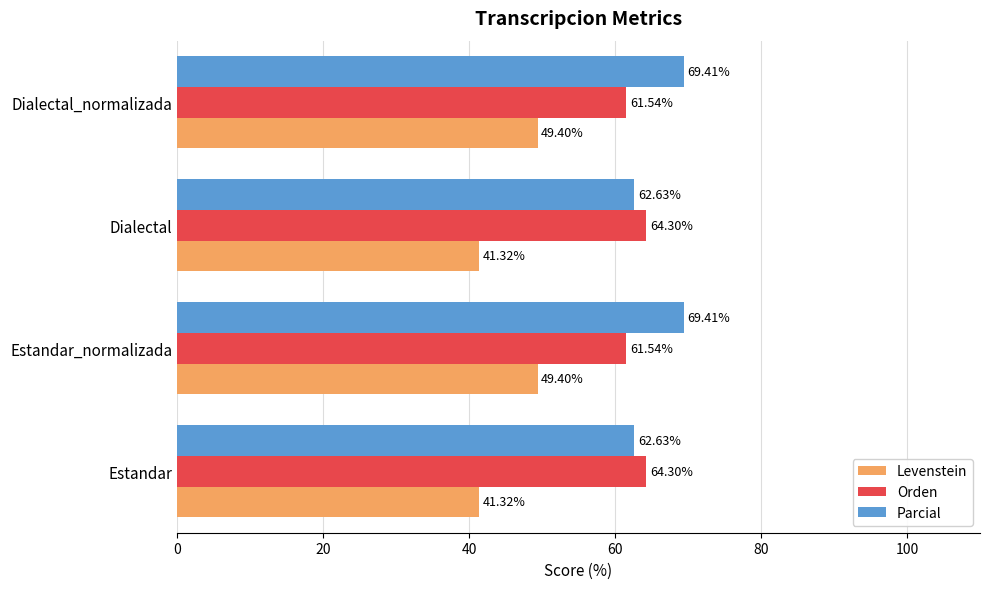

Which series has the widest spread of values?

Levenstein